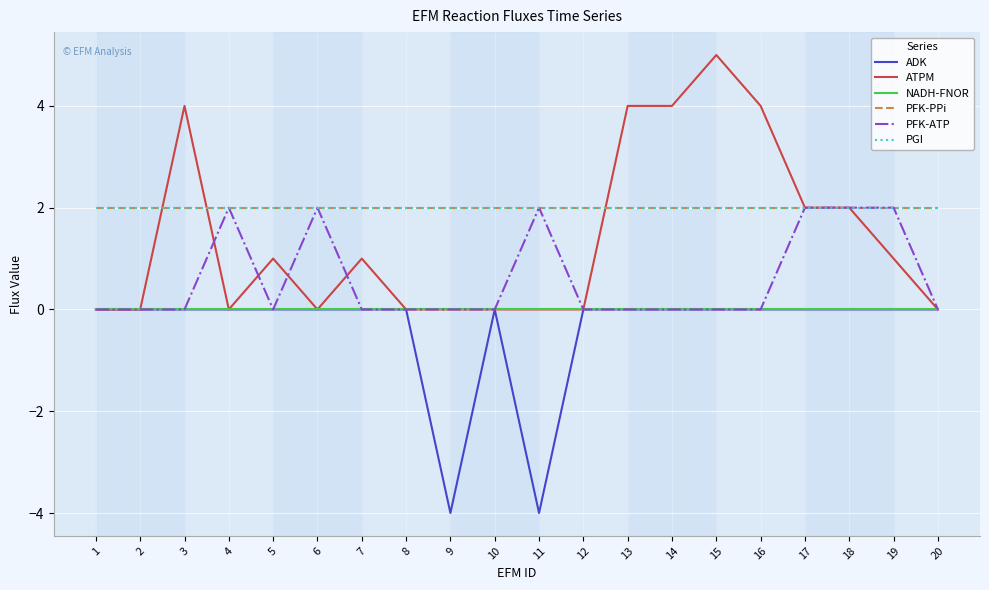

Where is PFK-ATP nearest to the value 1?

1